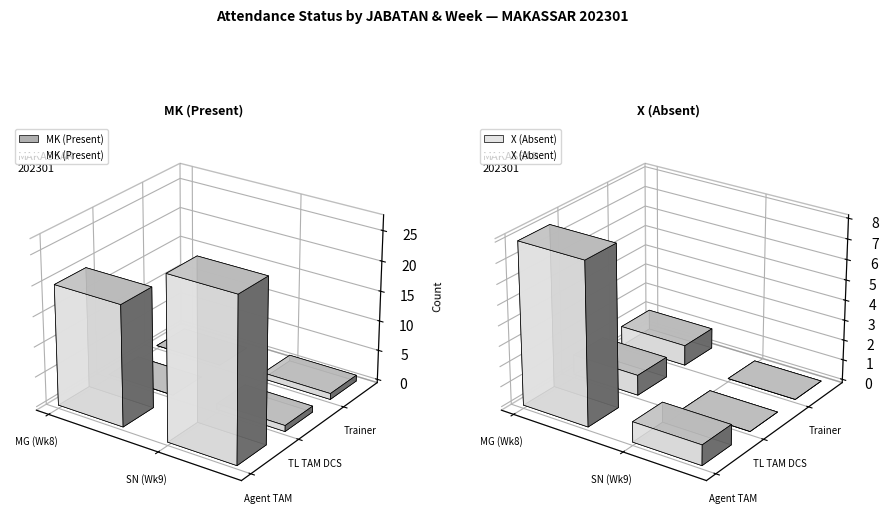

True or false: X and MK cross at least once.

False